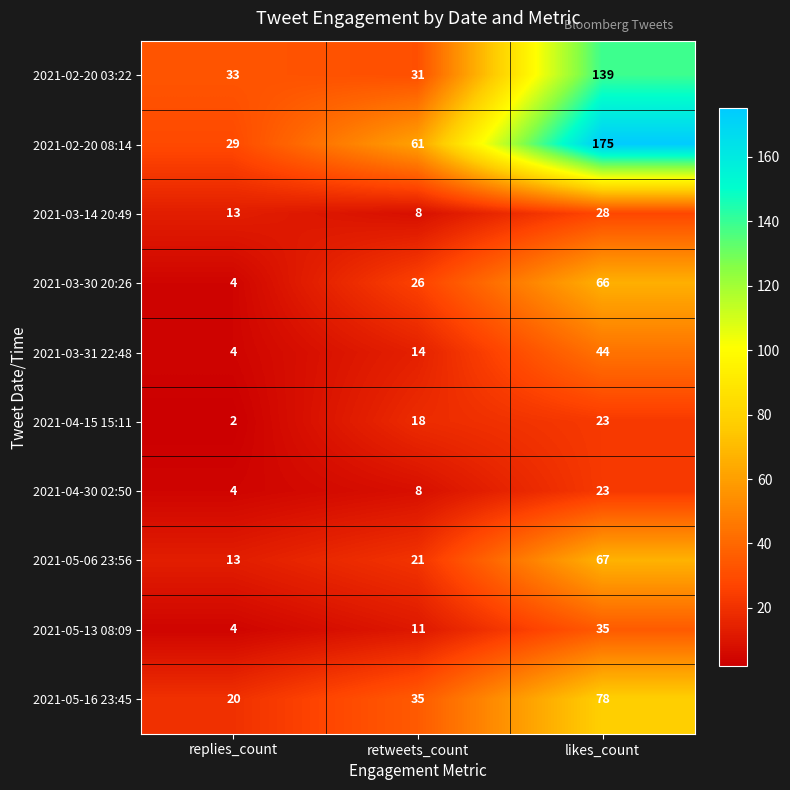

Reading left to right, extract all data points from this chart.

2021-02-20 03:22: 33	31	139
2021-02-20 08:14: 29	61	175
2021-03-14 20:49: 13	8	28
2021-03-30 20:26: 4	26	66
2021-03-31 22:48: 4	14	44
2021-04-15 15:11: 2	18	23
2021-04-30 02:50: 4	8	23
2021-05-06 23:56: 13	21	67
2021-05-13 08:09: 4	11	35
2021-05-16 23:45: 20	35	78